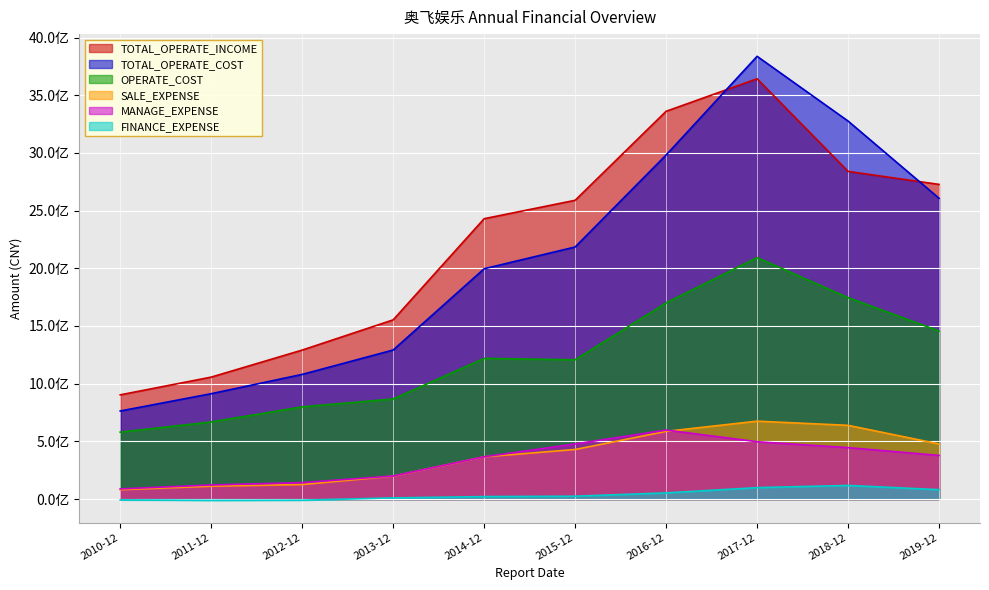

How many negative values does the FINANCE_EXPENSE series have?

3